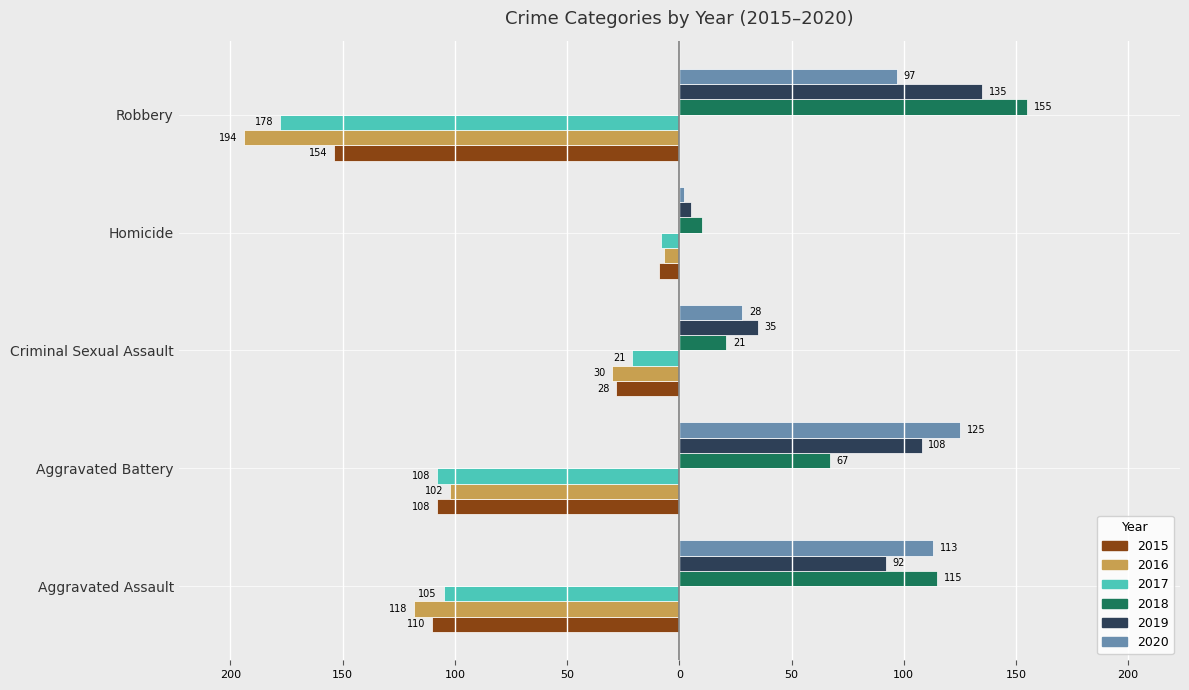

What are all the series names shown in the legend?

2015, 2016, 2017, 2018, 2019, 2020